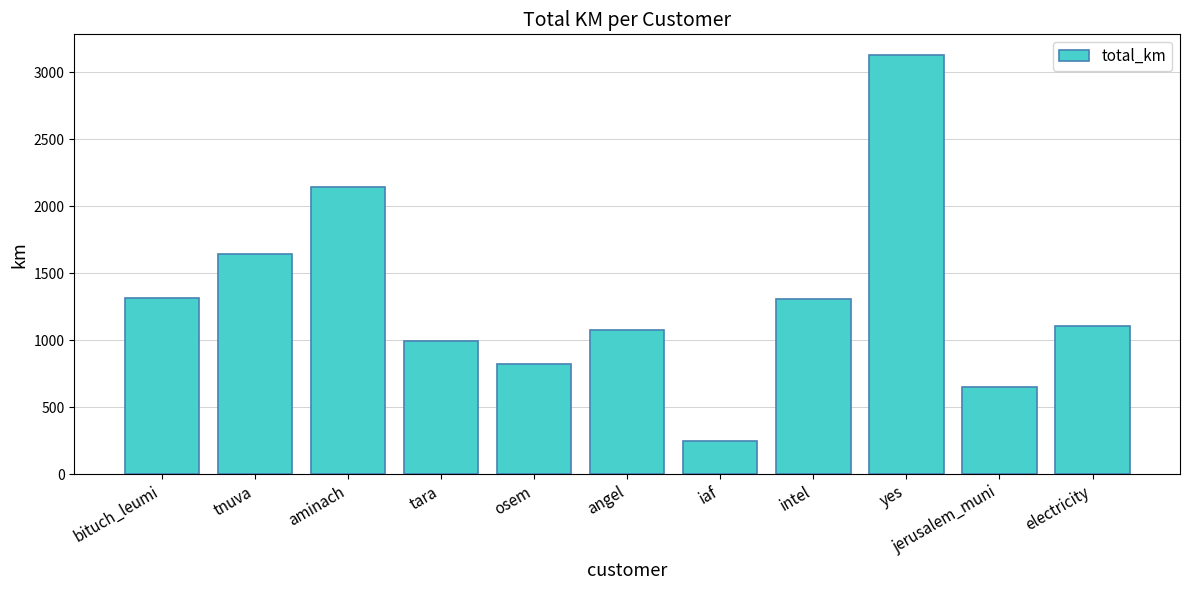

What is the sum of all values?

14429.4